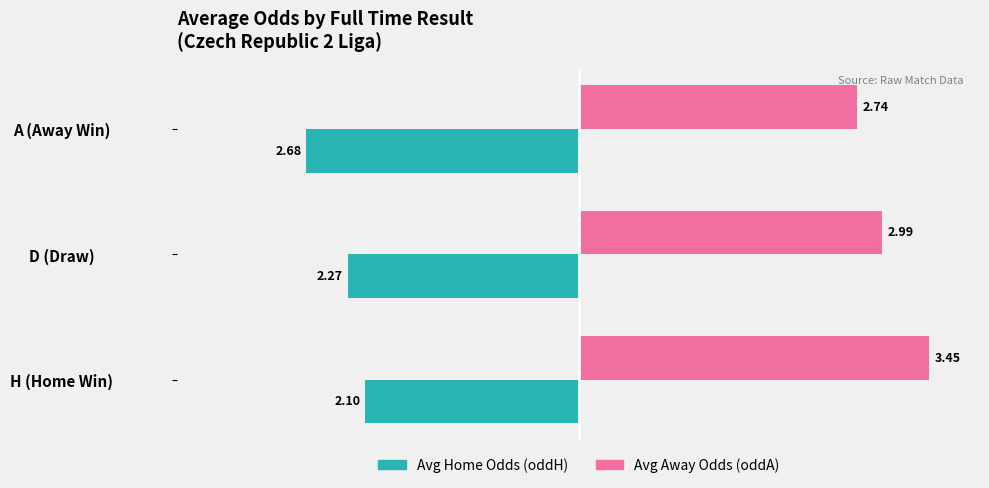

Which series has the largest total across all categories?

Avg Away Odds (oddA)